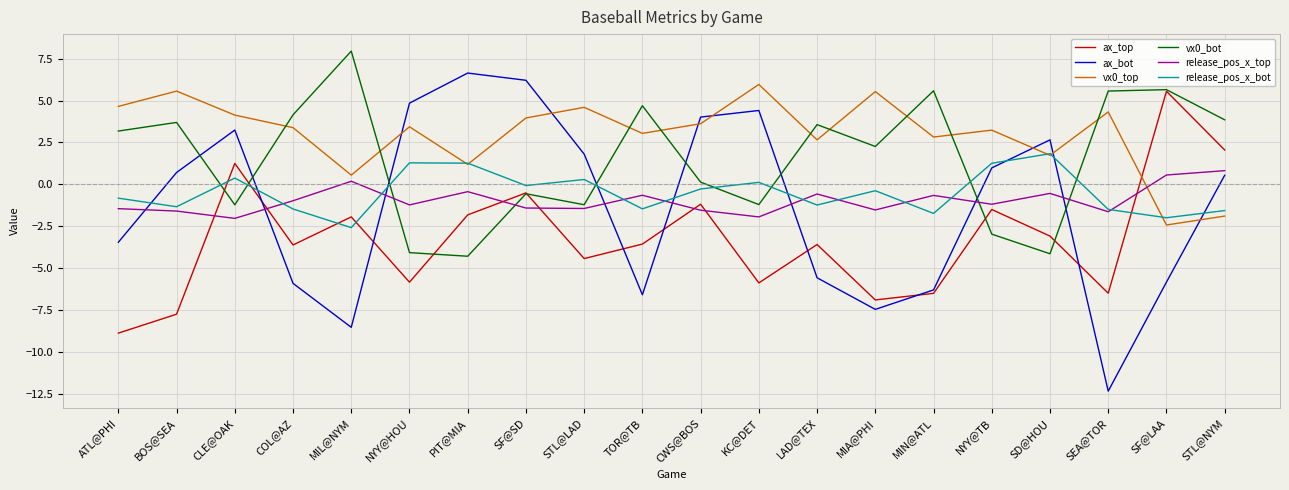

Does the chart display data point markers on the line(s)?

No